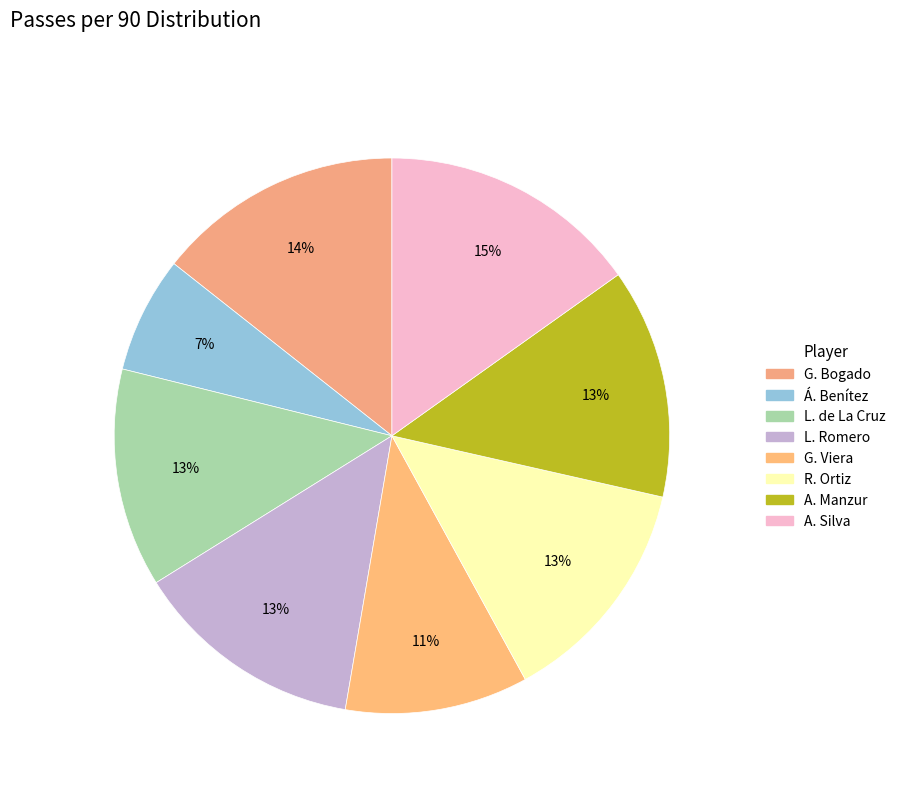

To the nearest percent, what is the average slice percentage?

12%